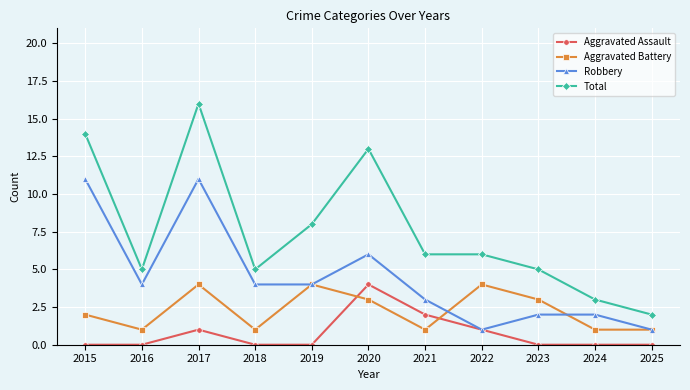

What is the minimum value for Robbery?

1